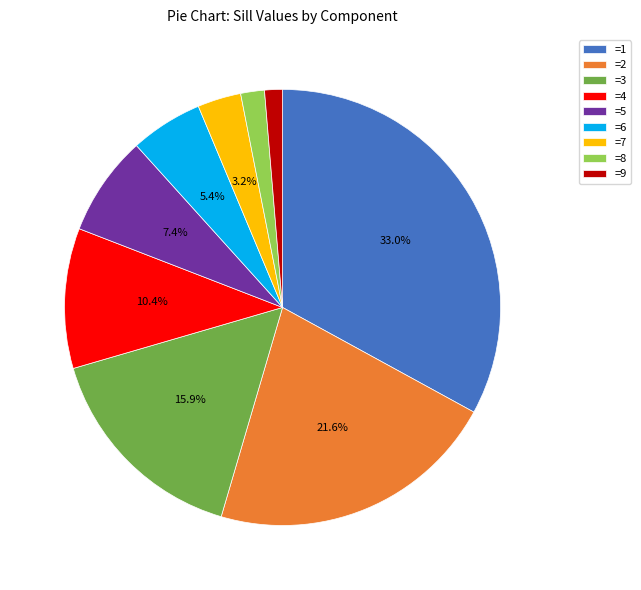

Count the number of slices in the pie.

9